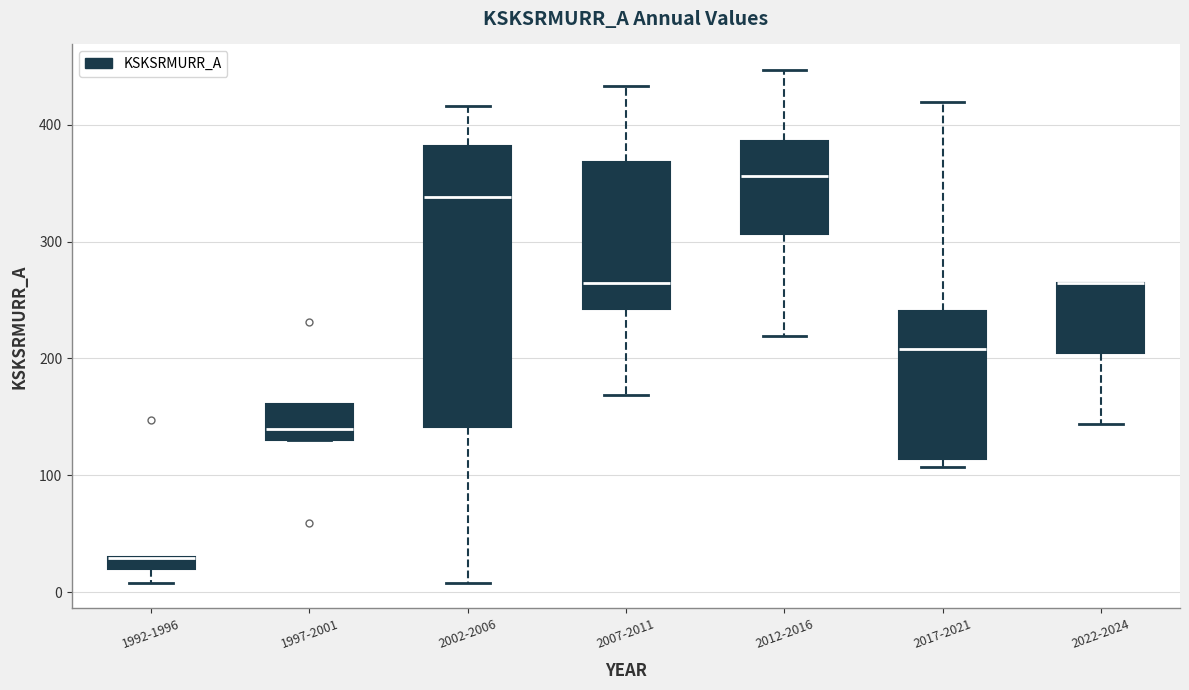

Where does the median line of the box for 1997-2001 sit on the y-axis? The values are not printed on the chart, so give them approximately, as read against the axis.

140